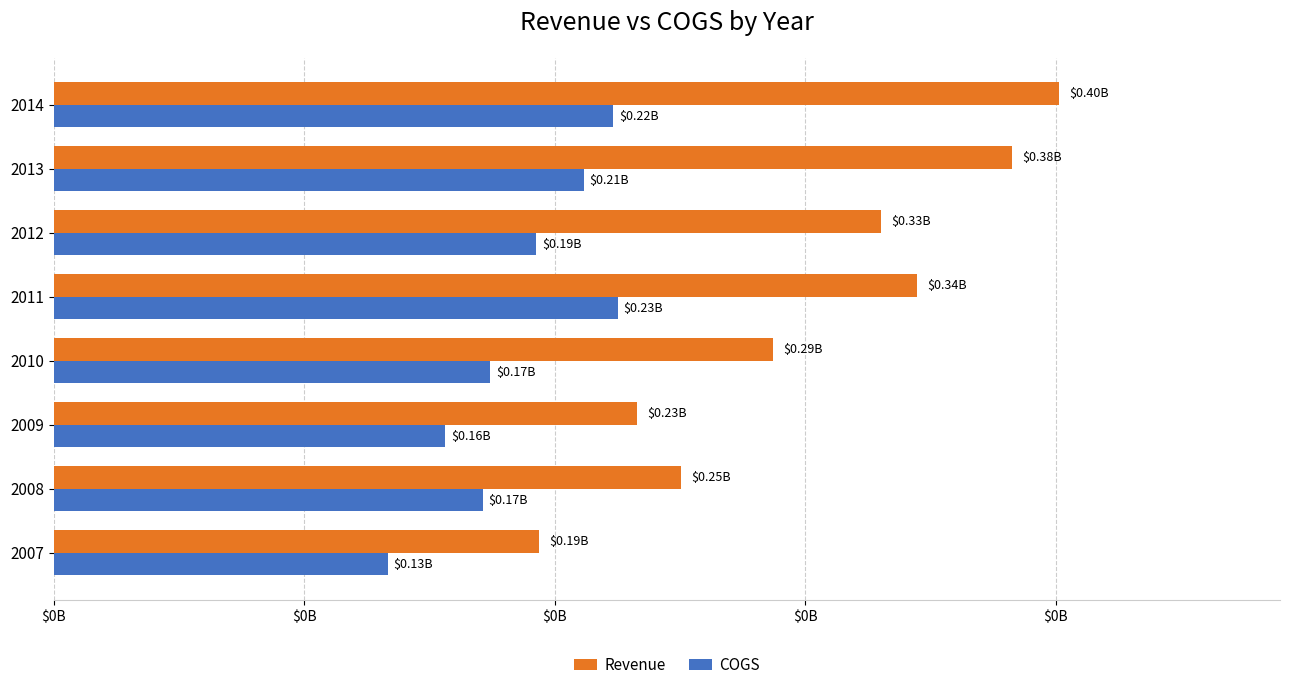

What are all the series names shown in the legend?

Revenue, COGS